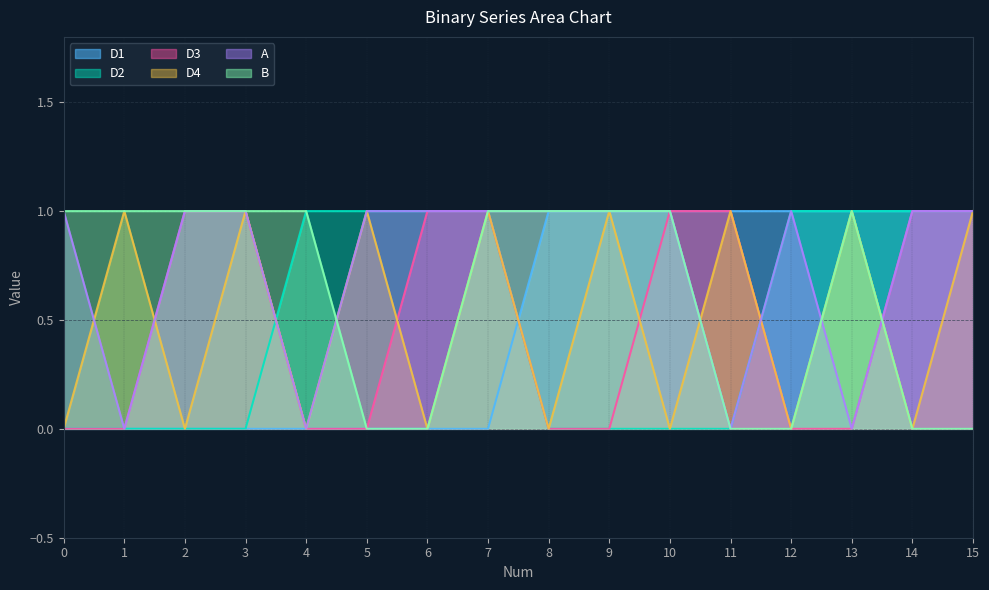

Which label corresponds to the largest value in the chart?

8